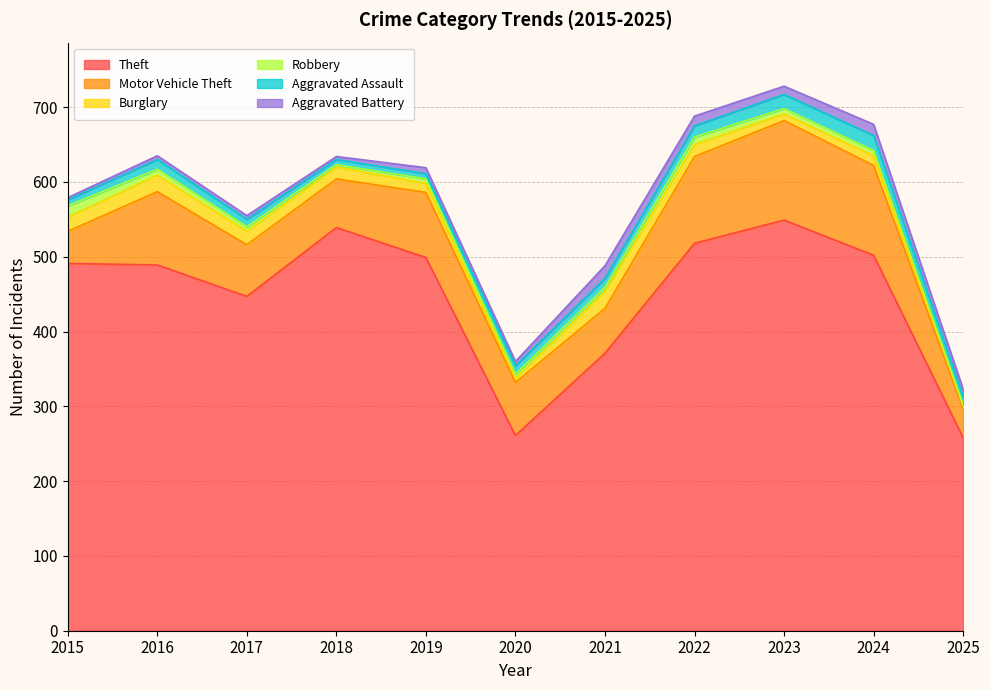

Does the chart have visible grid lines?

Yes